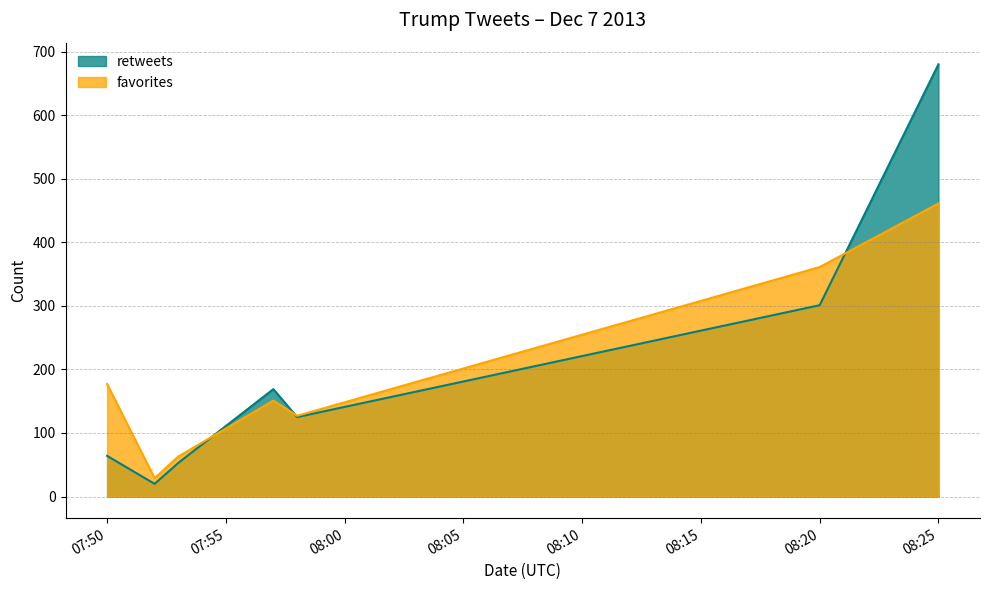

True or false: favorites has more than 1 interior local peaks.

False